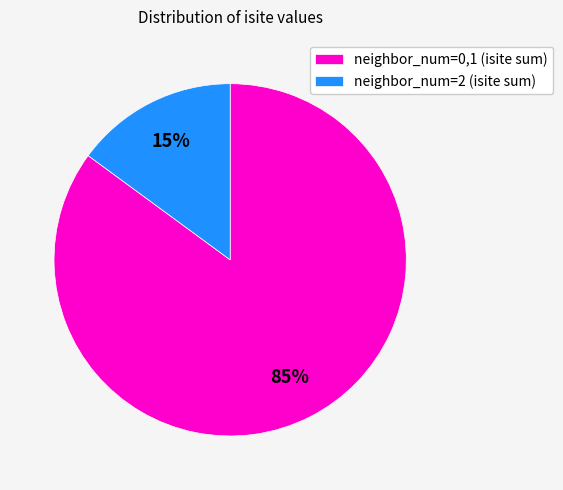

Is the sum of neighbor_num=0,1 (isite sum) and neighbor_num=2 (isite sum) greater than half?

Yes